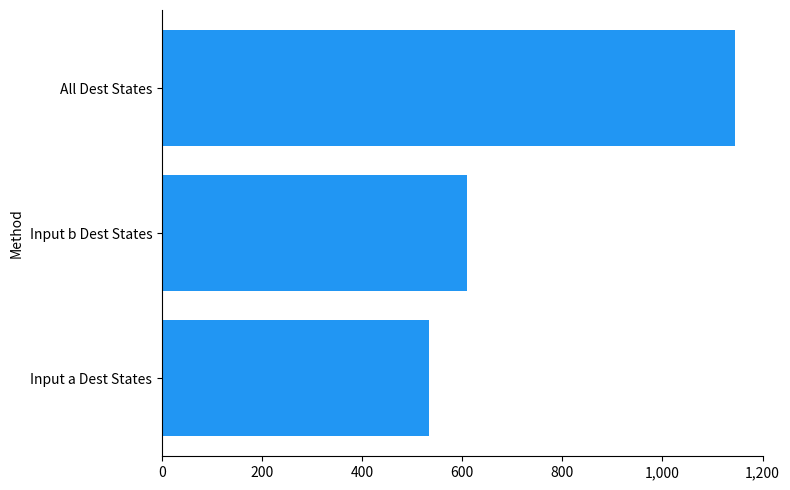

What is the average value?

763